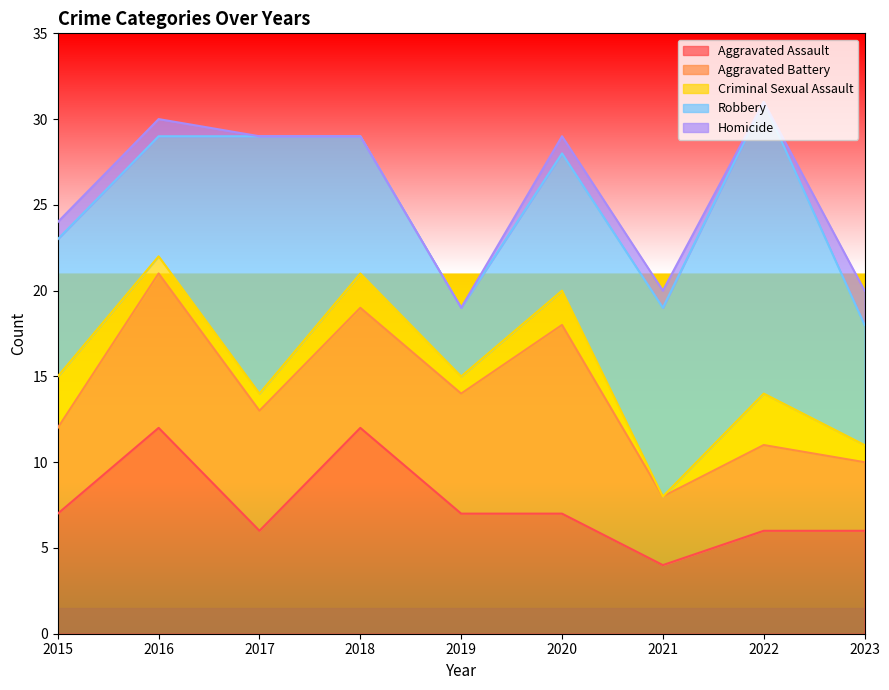

At which category does the chart reach its minimum across all series?

2021